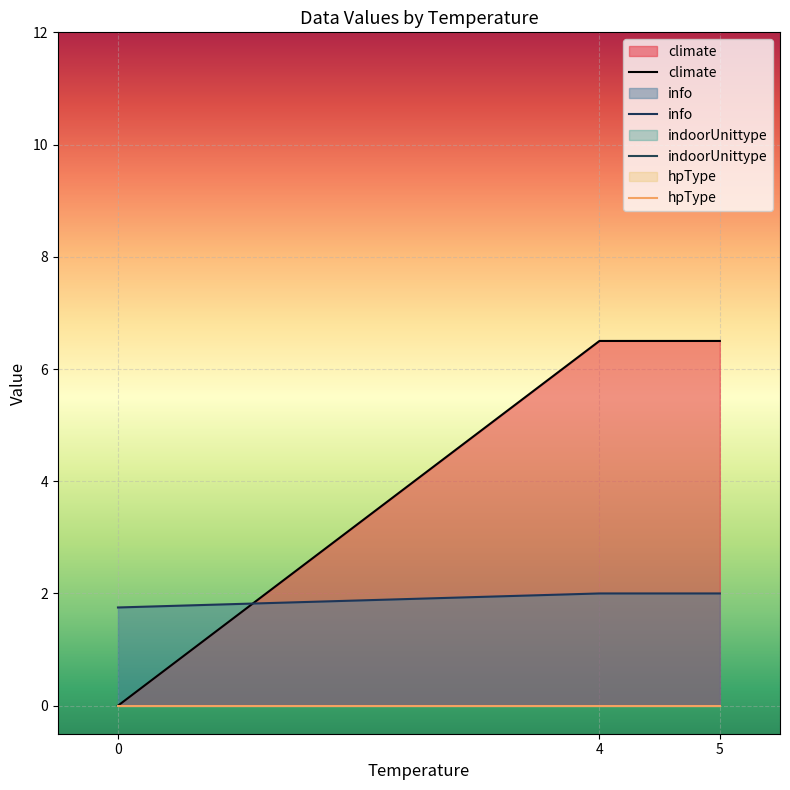

How many lines are shown in the chart?

4